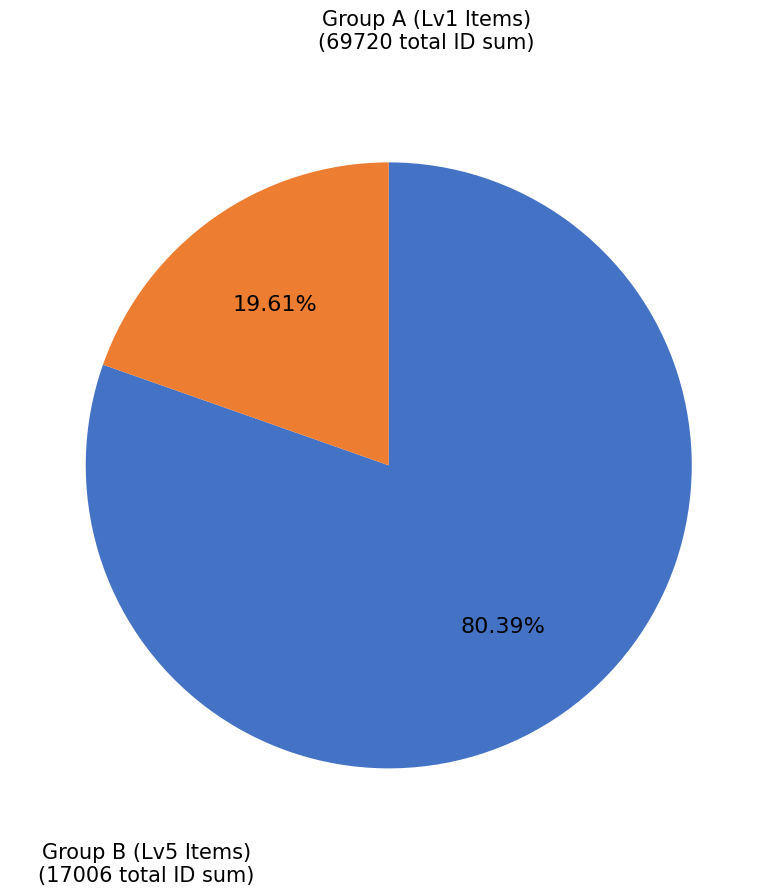

Count the number of slices in the pie.

2